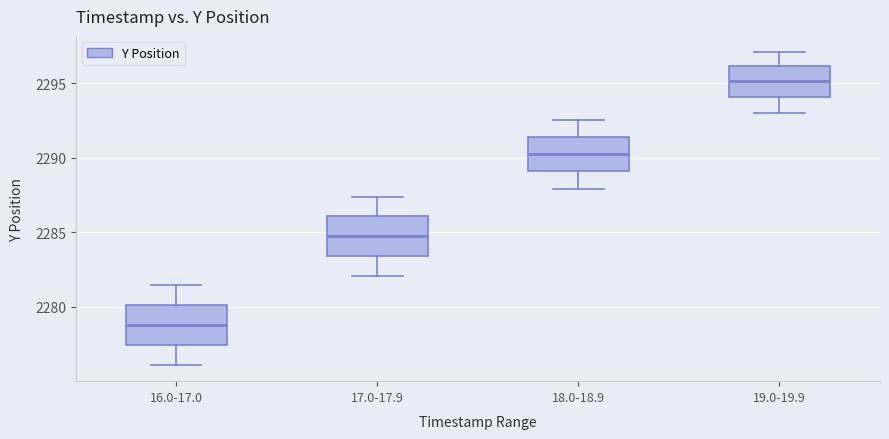

Reading left to right, transcribe this box plot: for each box, give where its median line is, the range the box spans, and where its two whiskers end, as read against the y-axis. The values are not printed on the chart, so give them approximately, as read against the axis.

16.0-17.0: median 2279.0, box 2277.5 to 2280.0, whiskers 2276.0 to 2281.5
17.0-17.9: median 2285.0, box 2283.5 to 2286.0, whiskers 2282.0 to 2287.5
18.0-18.9: median 2290.5, box 2289.0 to 2291.5, whiskers 2288.0 to 2292.5
19.0-19.9: median 2295.0, box 2294.0 to 2296.0, whiskers 2293.0 to 2297.0